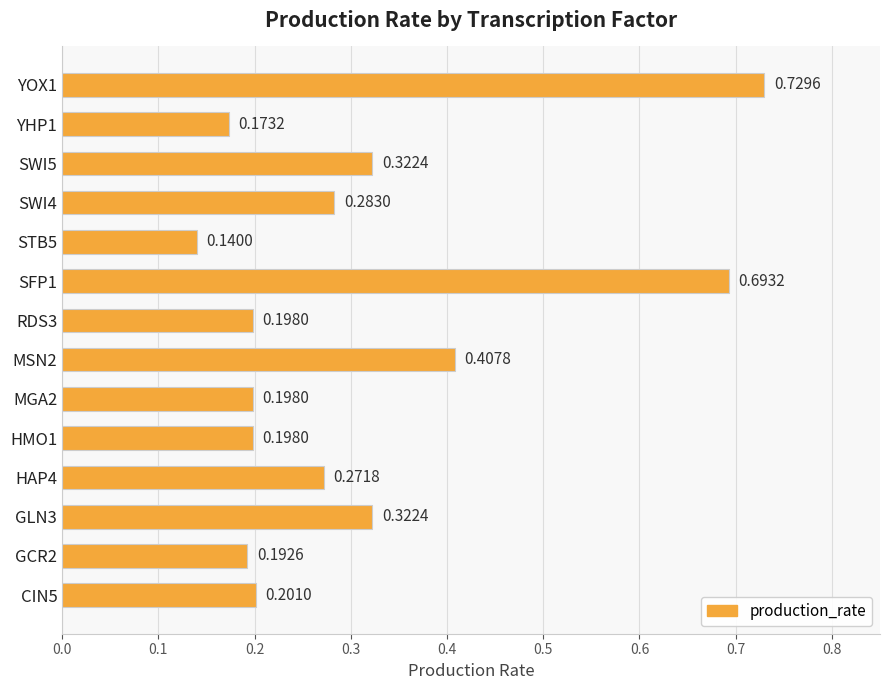

What is the change in value from STB5 to SWI5?

+0.2